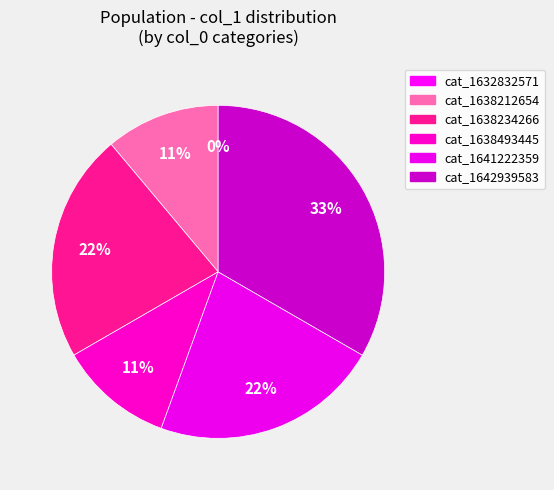

What is the change in value from 1638493445 to 1642939583?

+2